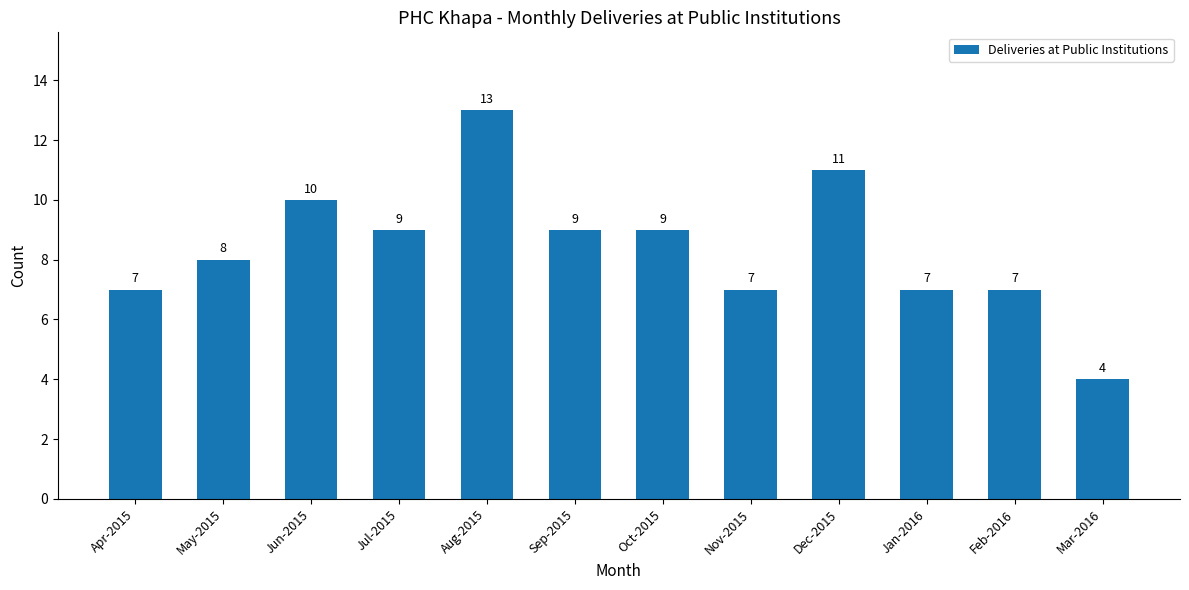

How many bars are there in total?

12